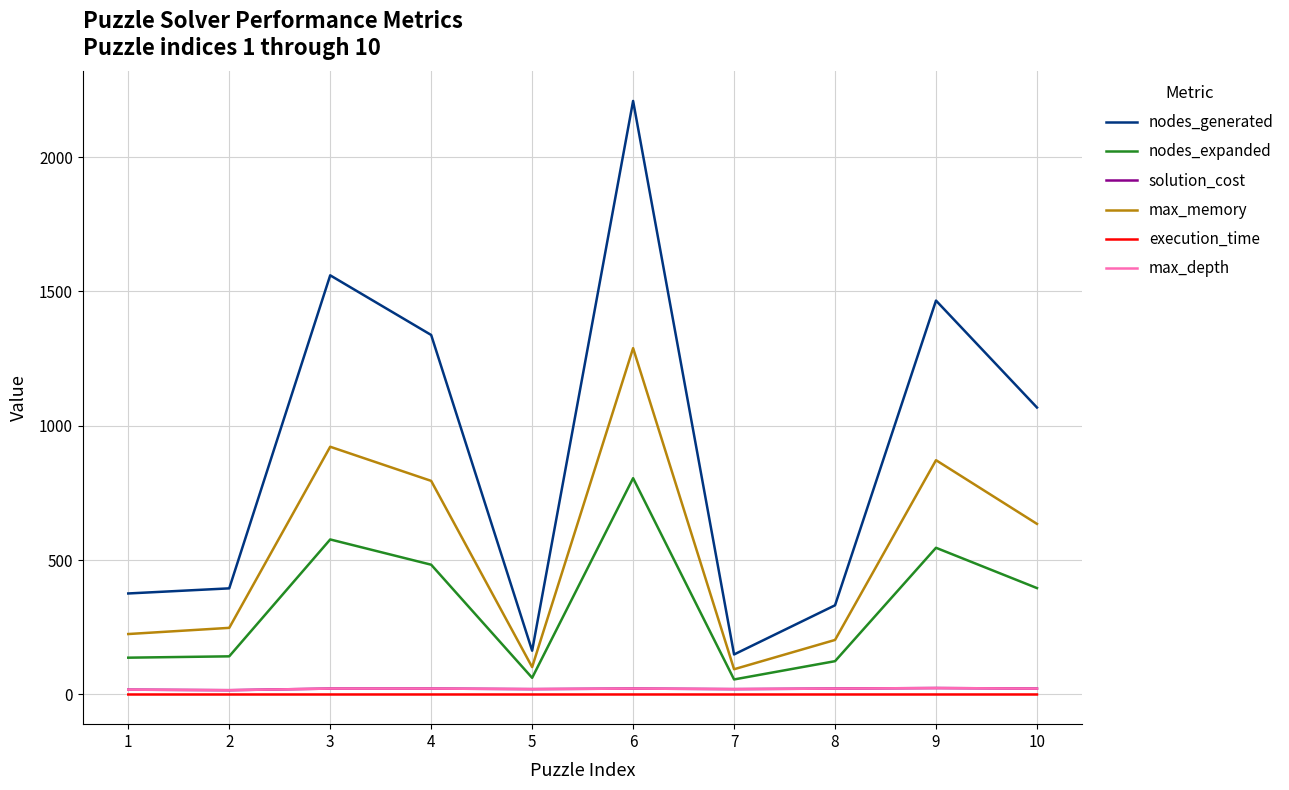

Reading left to right, transcribe all the data shown in this chart.

nodes_generated: 376.0	395.0	1560.0	1338.0	163.0	2209.0	149.0	332.0	1466.0	1068.0
nodes_expanded: 137.0	142.0	577.0	483.0	62.0	805.0	56.0	124.0	546.0	396.0
solution_cost: 18.0	16.0	22.0	22.0	20.0	22.0	20.0	22.0	24.0	22.0
max_memory: 225.0	248.0	922.0	795.0	102.0	1289.0	94.0	203.0	872.0	635.0
execution_time: 0.0	0.0	0.0	0.0	0.0	0.0	0.0	0.0	0.0	0.0
max_depth: 18.0	16.0	22.0	22.0	20.0	22.0	20.0	22.0	24.0	22.0